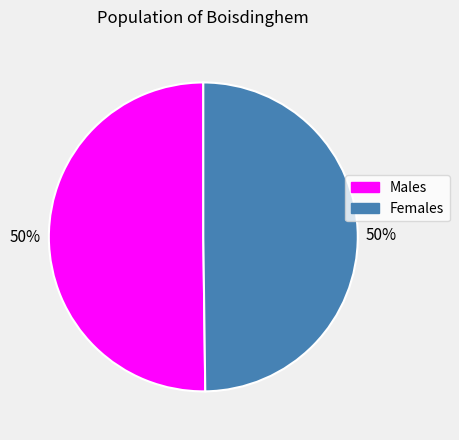

To the nearest percent, what portion does Males represent?

50%